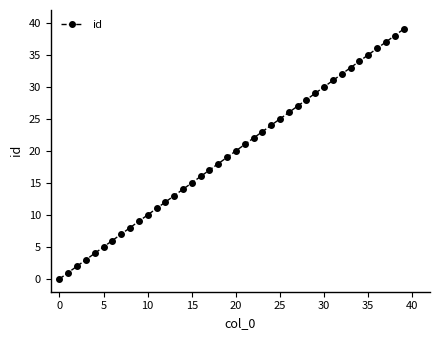

True or false: the data has more than 2 interior local peaks.

False